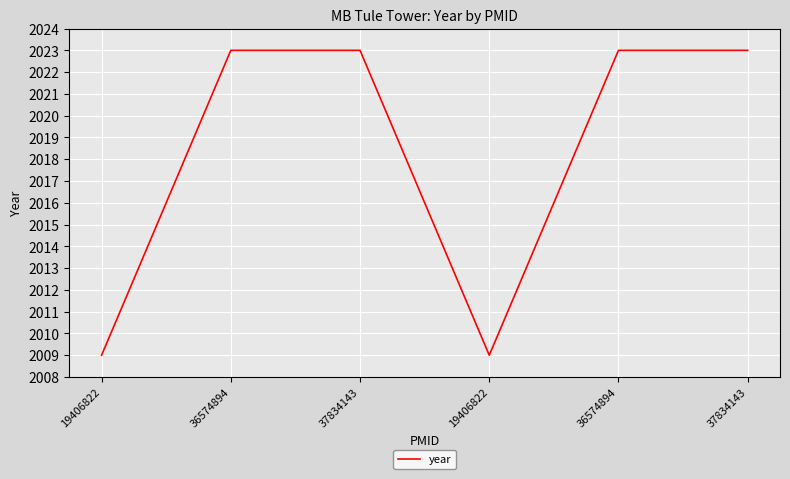

How many series are shown in this chart?

1